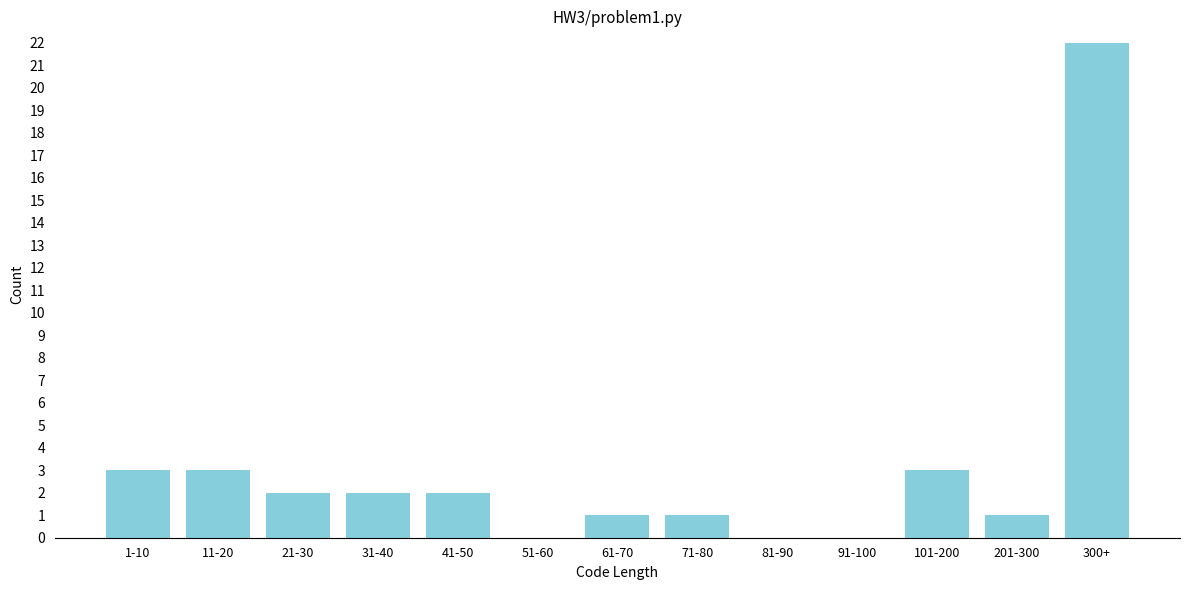

Reading left to right, extract all data points from this chart.

1-10=3	11-20=3	21-30=2	31-40=2	41-50=2	51-60=0	61-70=1	71-80=1	81-90=0	91-100=0	101-200=3	201-300=1	300+=22